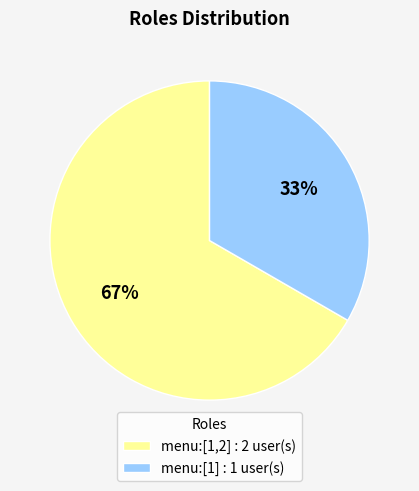

Does any single category account for the majority?

Yes